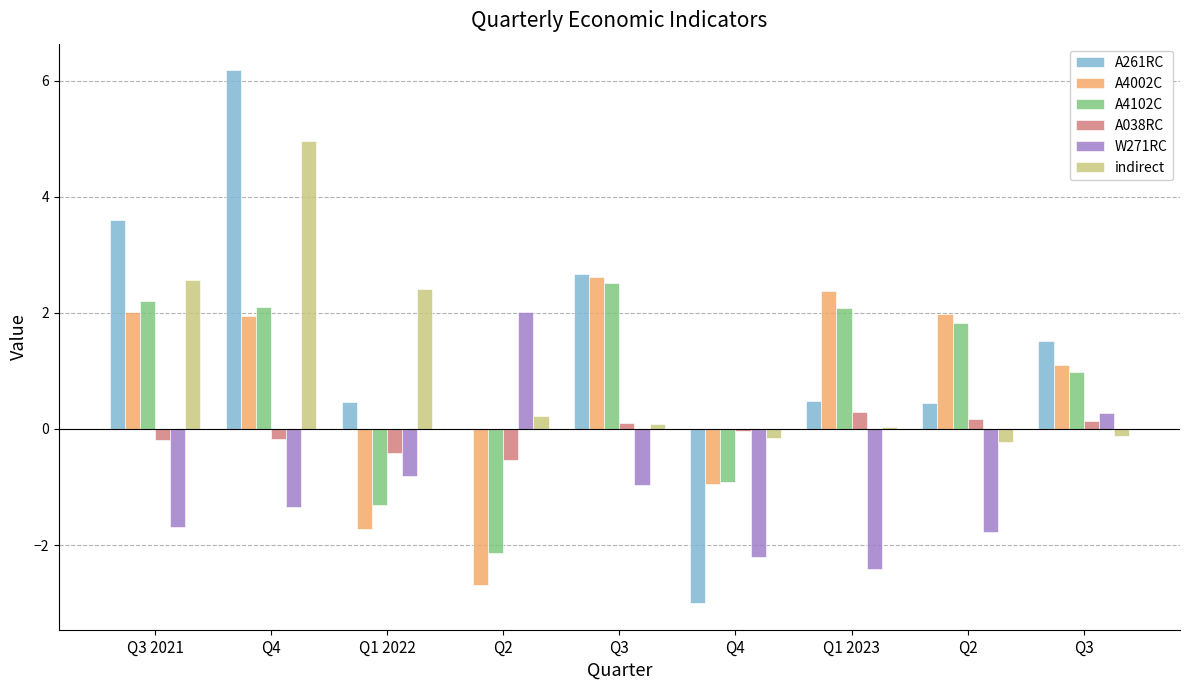

What is the highest value of the W271RC series?

2.0